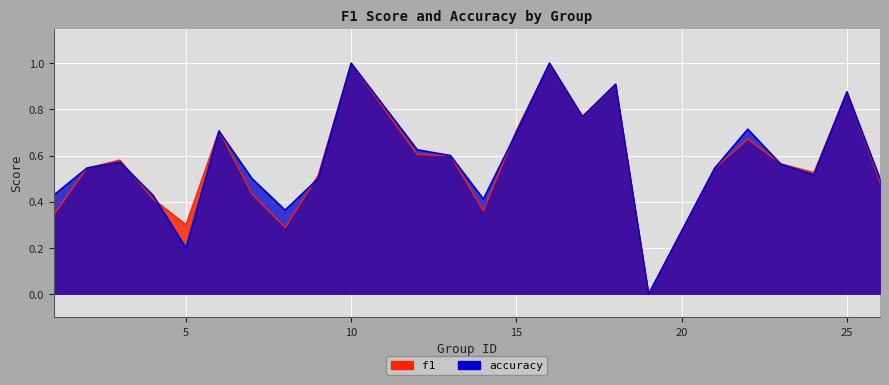

How many interior local peaks does the f1 series have?

7